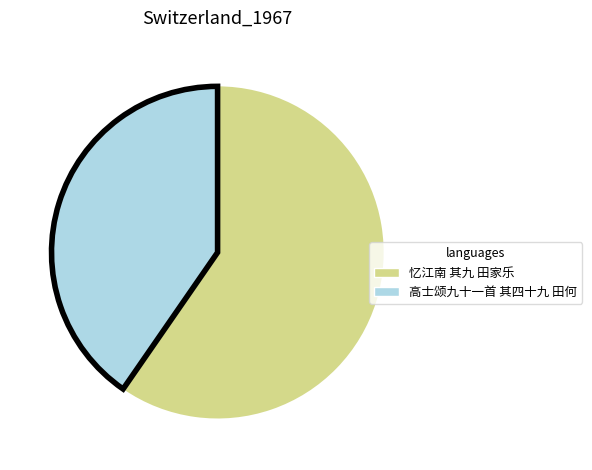

Combined, do 忆江南 其九 田家乐 and 高士颂九十一首 其四十九 田何 account for over 50%?

Yes